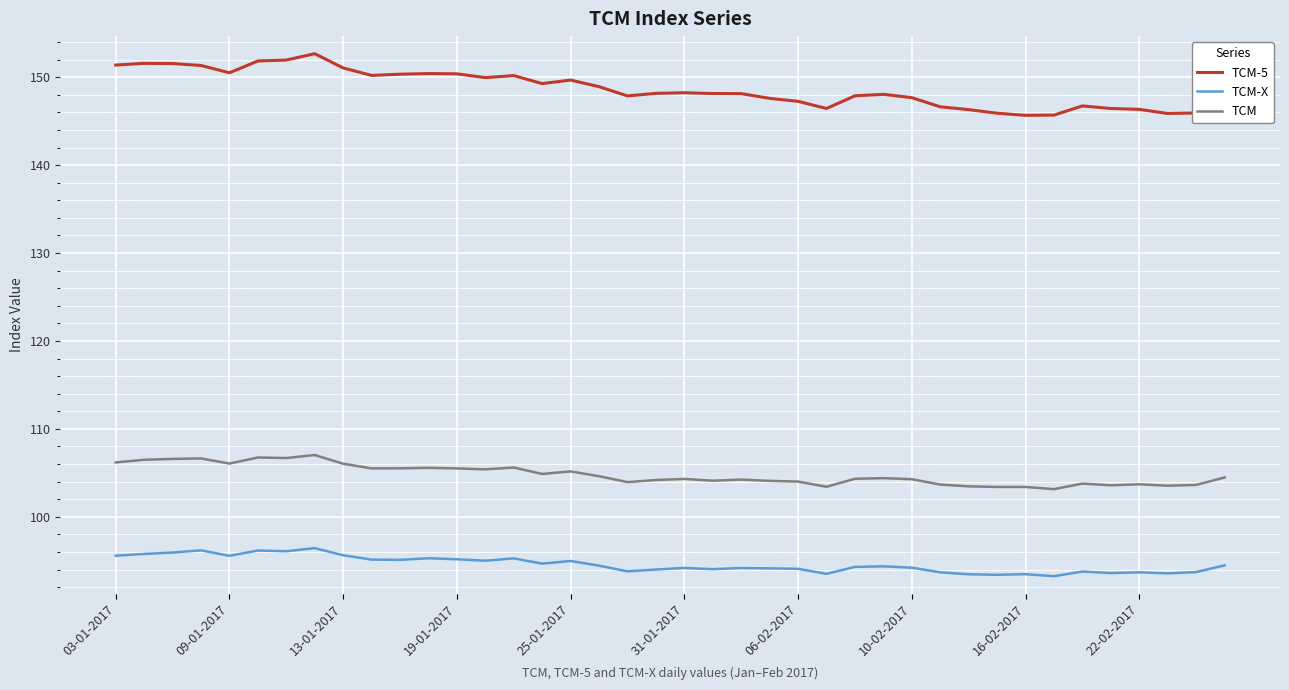

Rank the series by their maximum value, from highest to lowest.

TCM-5, TCM, TCM-X